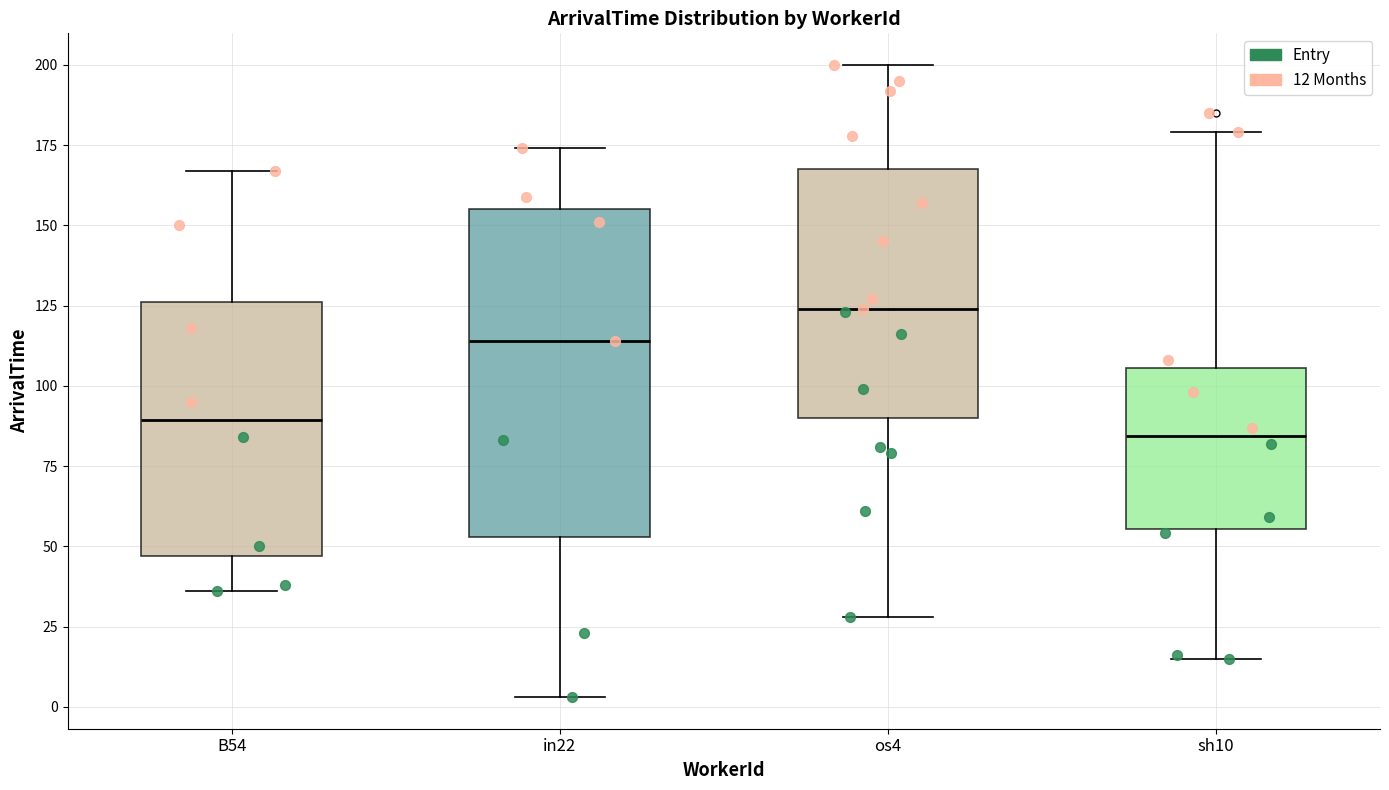

Reading left to right, transcribe this box plot: for each box, give where its median line is, the range the box spans, and where its two whiskers end, as read against the y-axis. The values are not printed on the chart, so give them approximately, as read against the axis.

B54: median 90, box 45 to 125, whiskers 35 to 165
in22: median 115, box 55 to 155, whiskers 5 to 175
os4: median 125, box 90 to 170, whiskers 30 to 200
sh10: median 85, box 55 to 105, whiskers 15 to 180